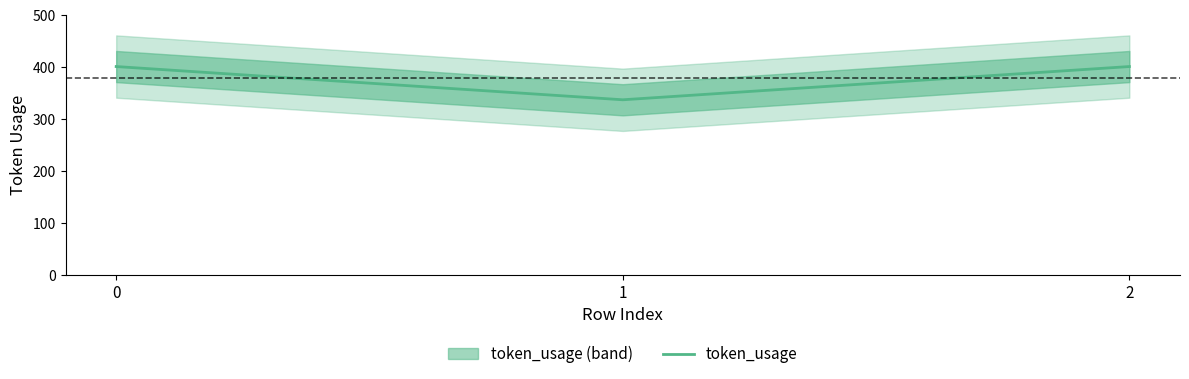

Is it true that the value at 2 is 401?

True